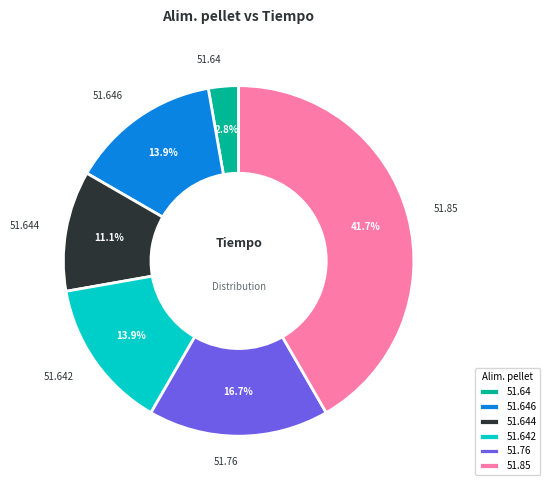

Does any single category account for the majority?

No